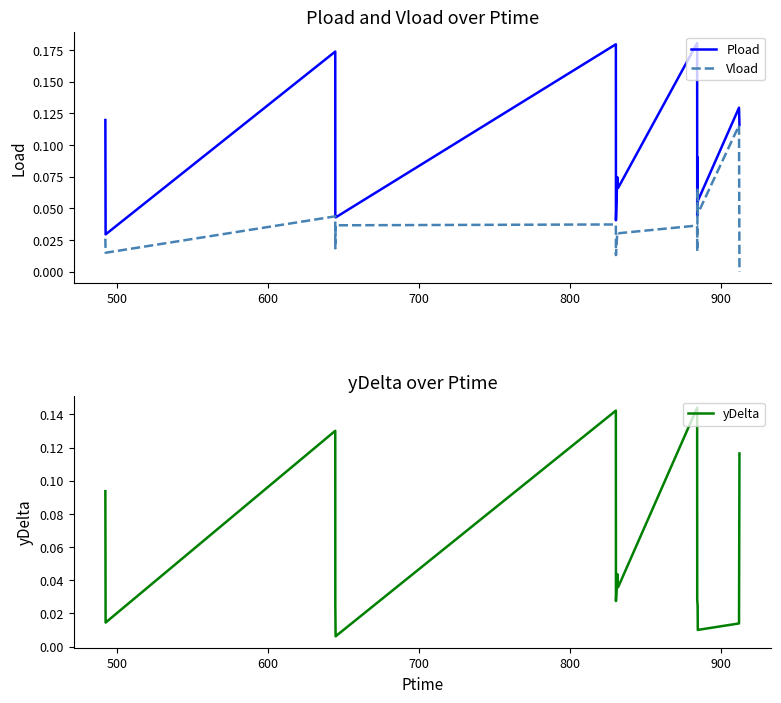

True or false: Pload and Vload cross at least once.

False